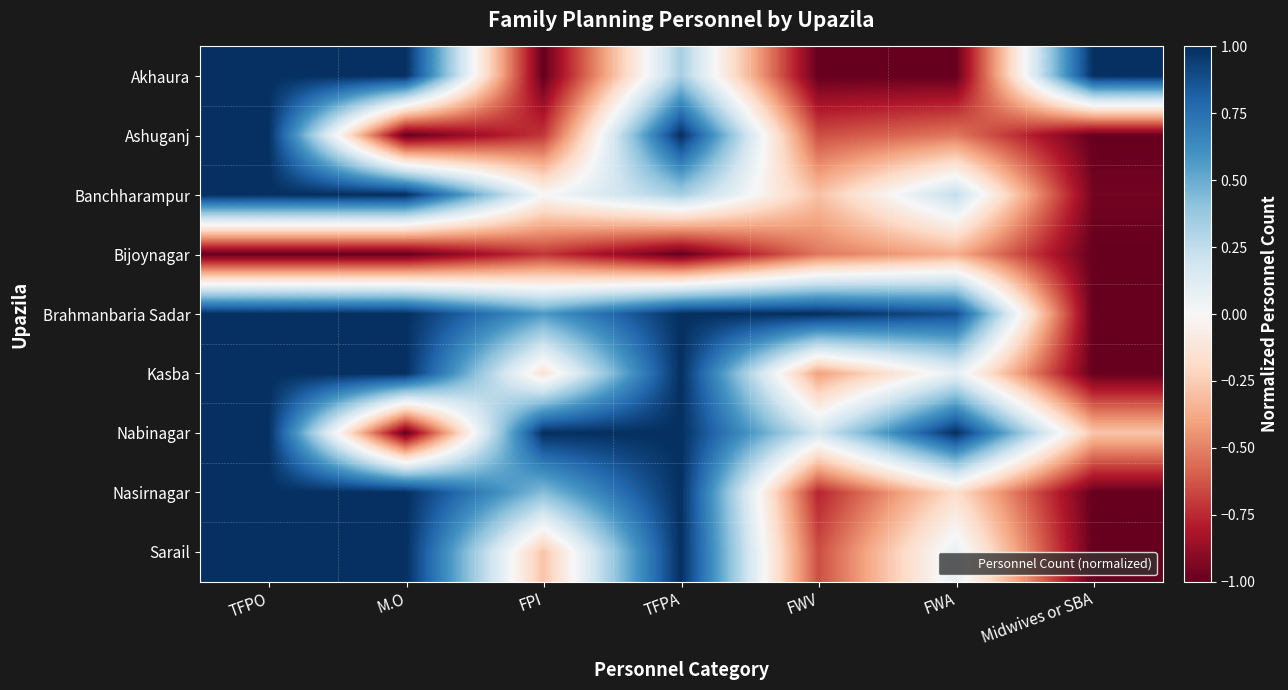

Count the number of categories in the chart.

7